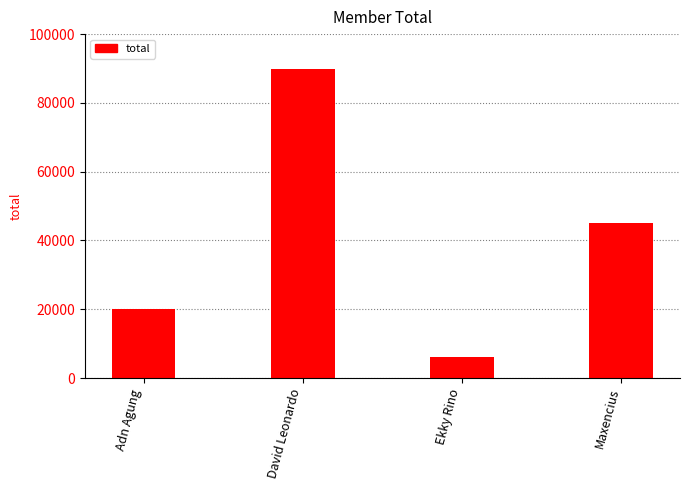

What is the change in value from Adn Agung to Maxencius?

+25000